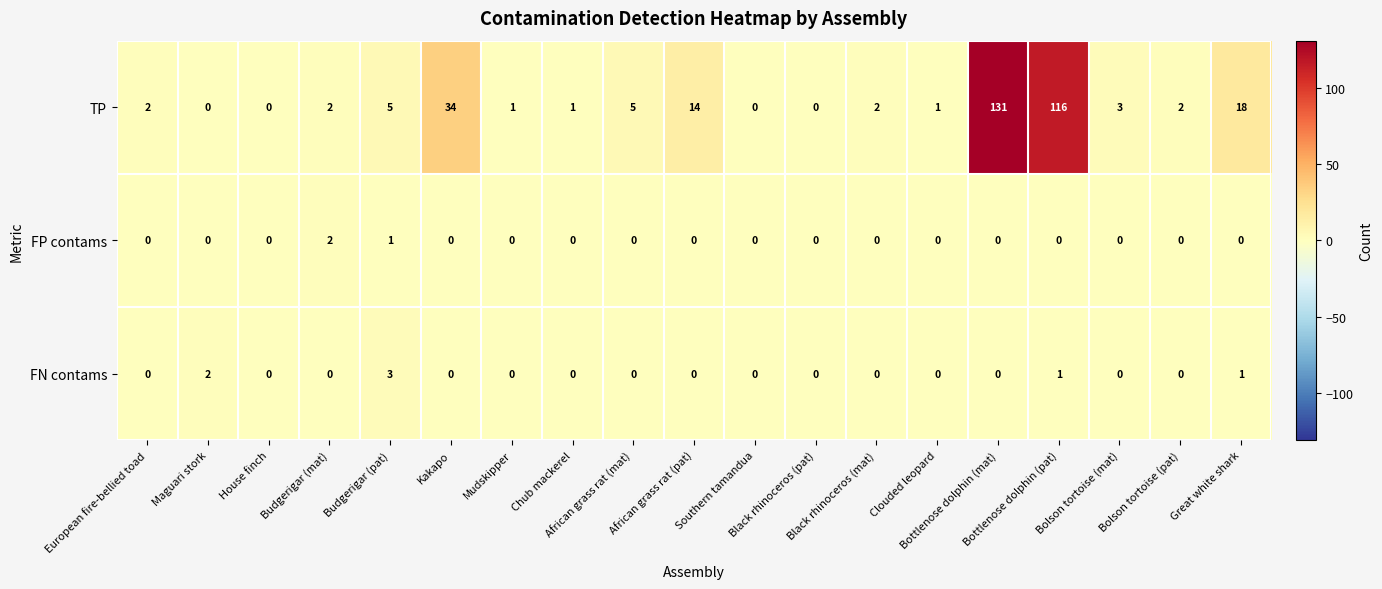

What is the total value across all series at Black rhinoceros (mat)?

2